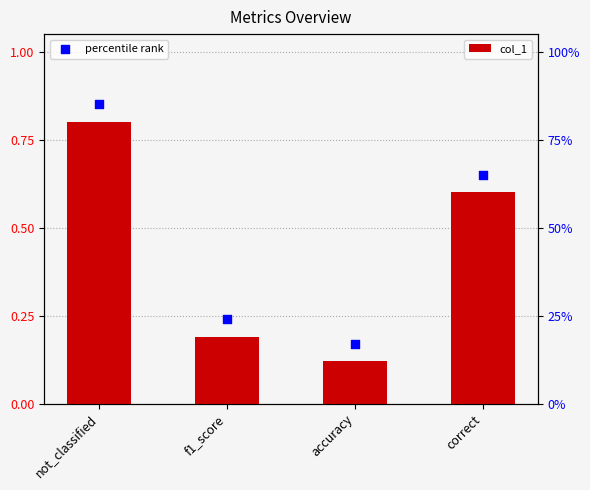

At which category is the sum across all series the highest?

not_classified